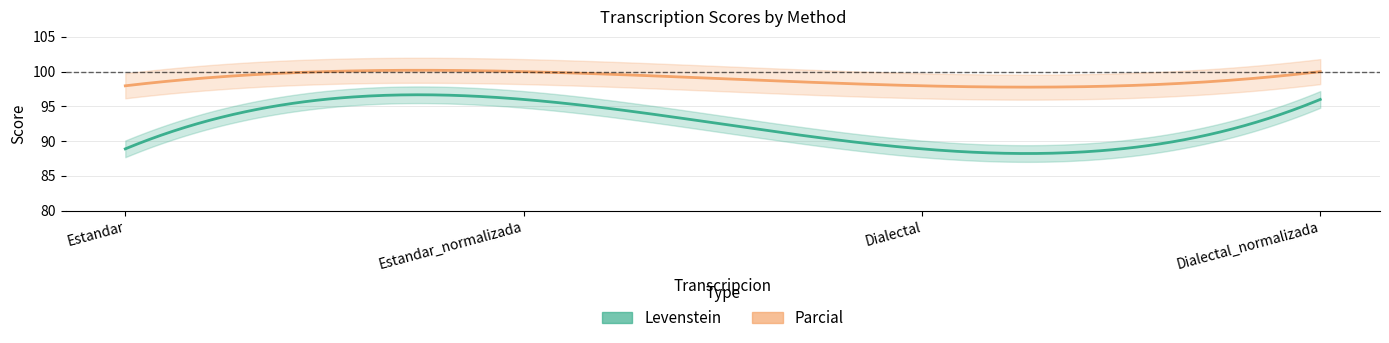

List the labels in order of Levenstein value, smallest first.

Estandar, Dialectal, Estandar_normalizada, Dialectal_normalizada